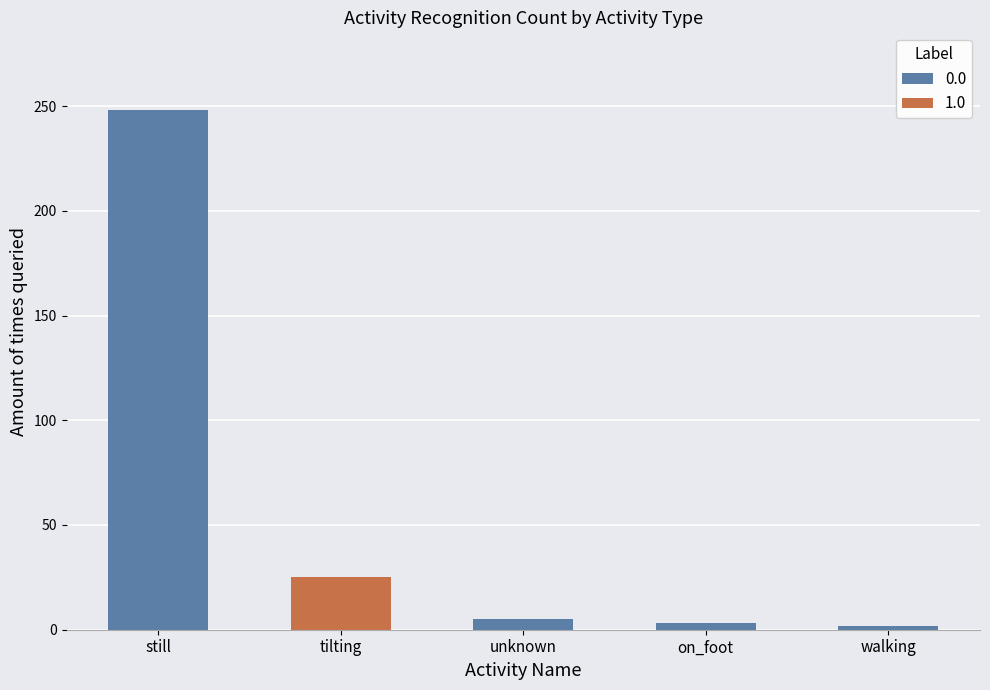

Is it true that the value at tilting is 25?

True